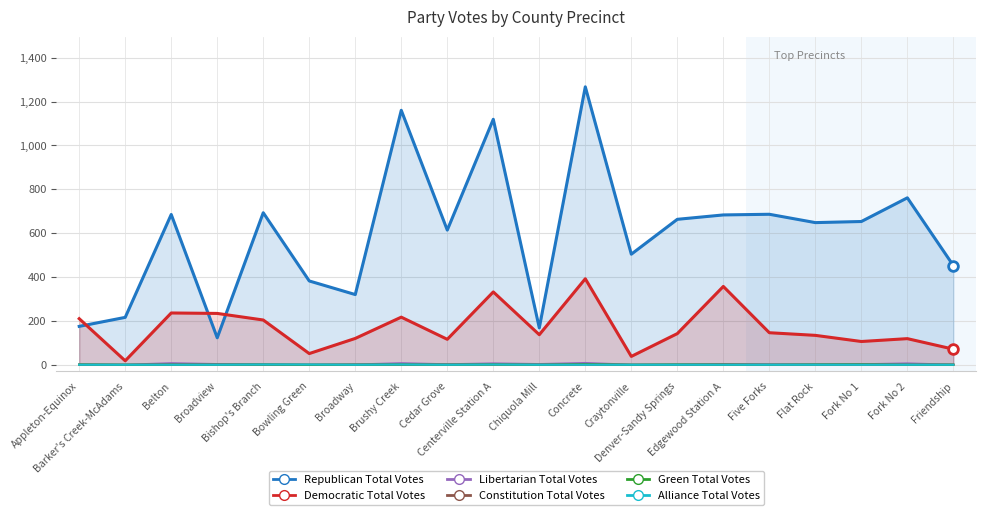

Which series has the largest range (max minus min)?

Republican Total Votes